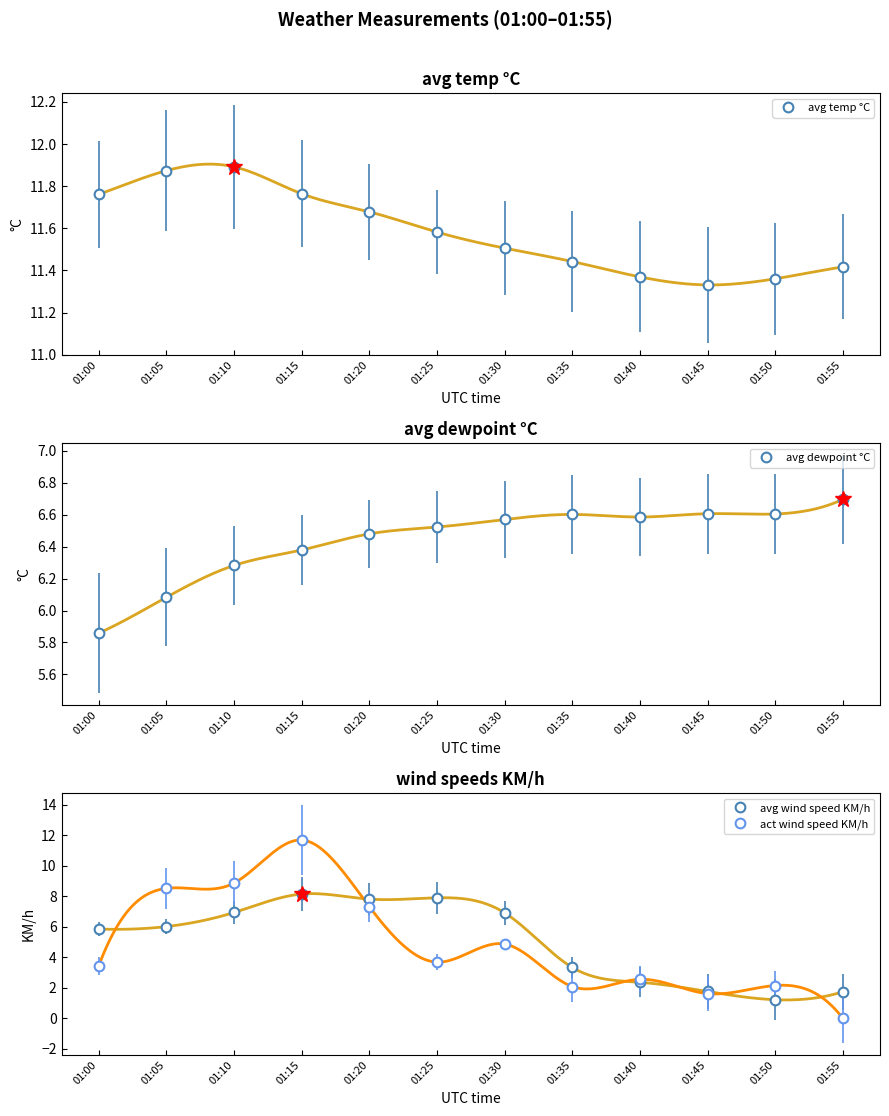

How many interior local peaks does the avg temp °C series have?

1